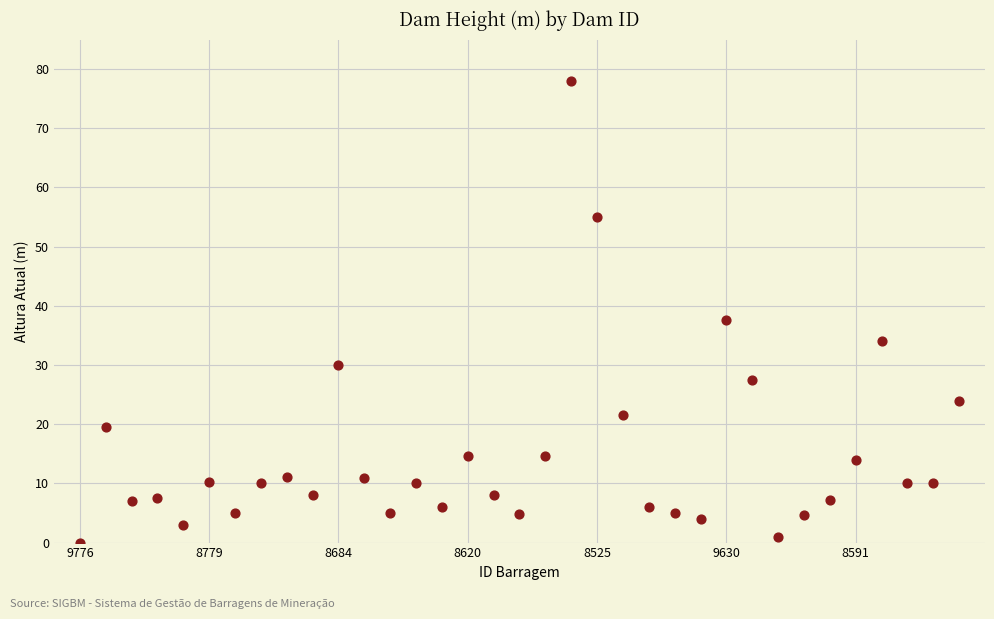

What Y value in the scatter plot is closest to 39?

37.7